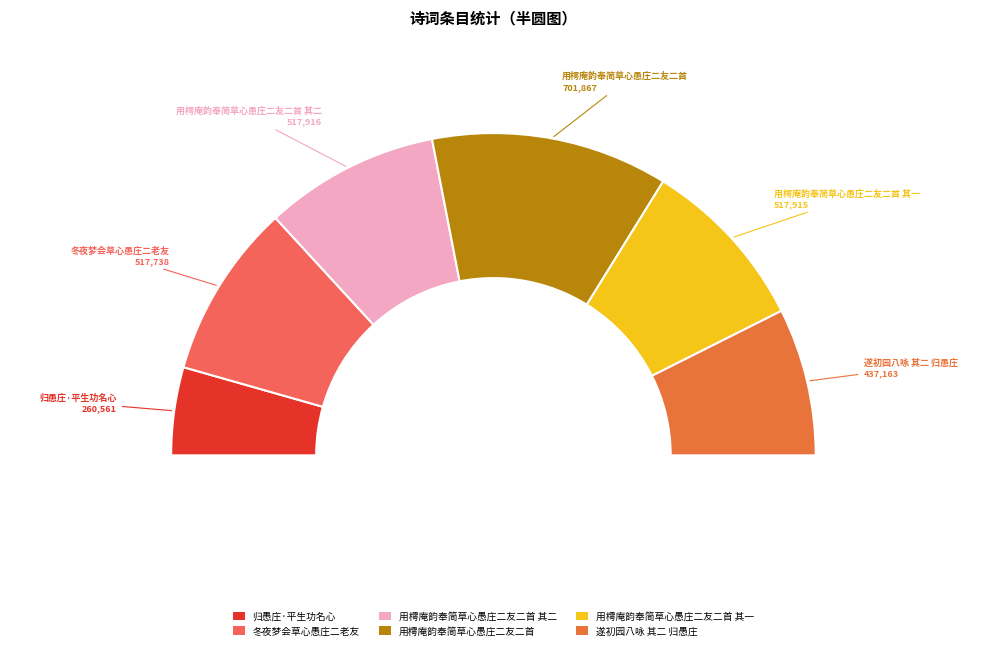

Which has a higher value, 用樗庵韵奉简草心愚庄二友二首 or 用樗庵韵奉简草心愚庄二友二首 其一?

用樗庵韵奉简草心愚庄二友二首